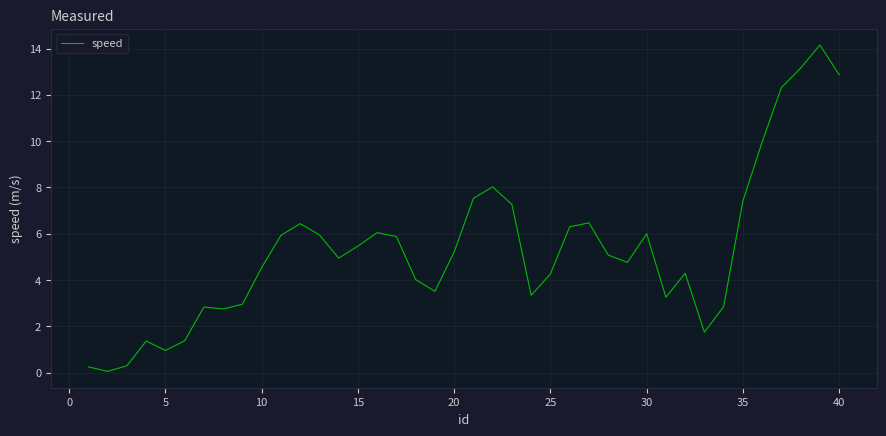

What is the difference between the maximum and minimum values?

14.1